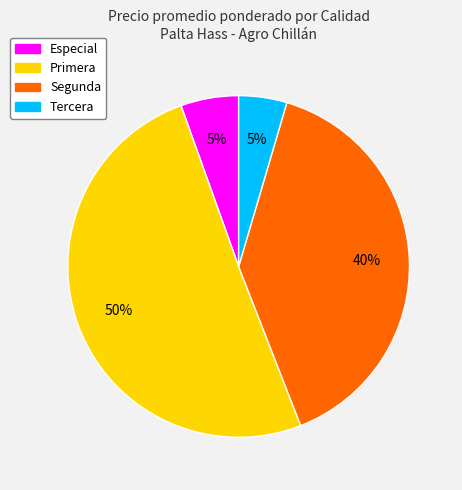

To the nearest percent, what is the average slice percentage?

25%